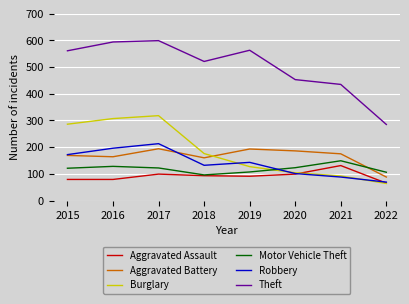

Which series changed the most between 2017 and 2021?

Burglary